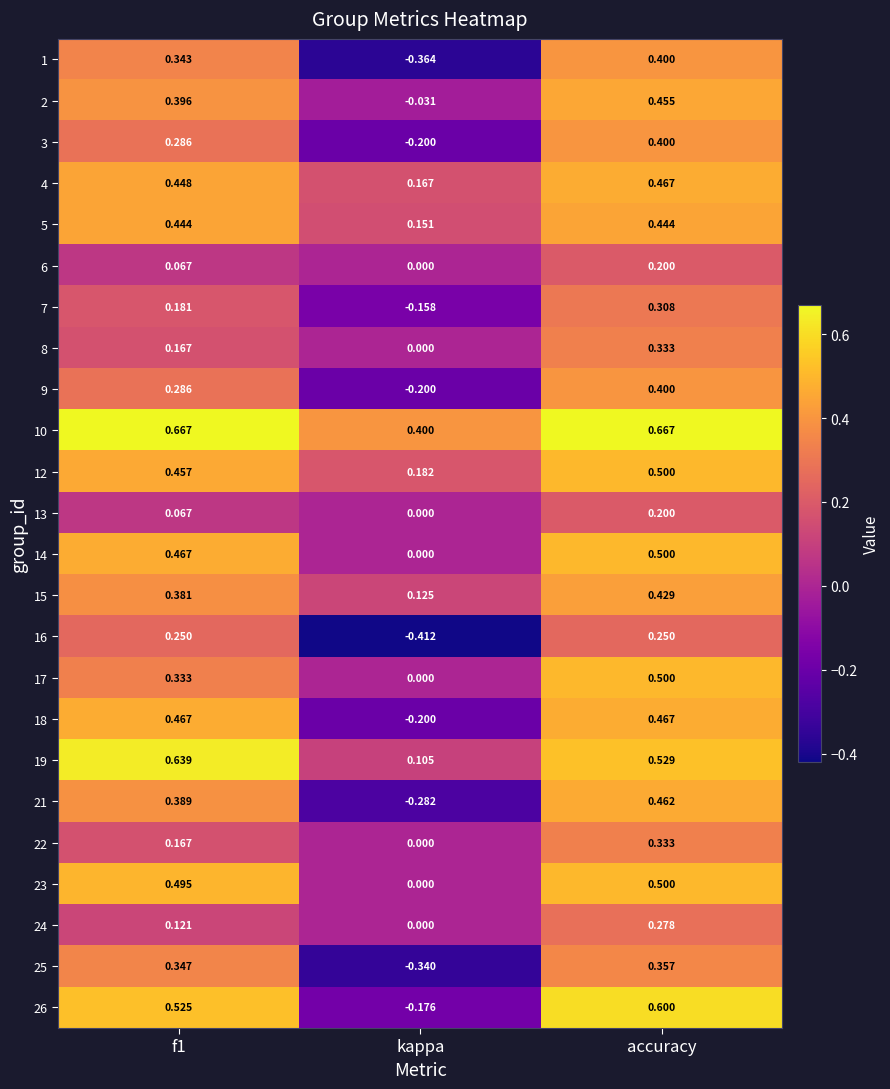

Which series changed the most between kappa and accuracy?

26